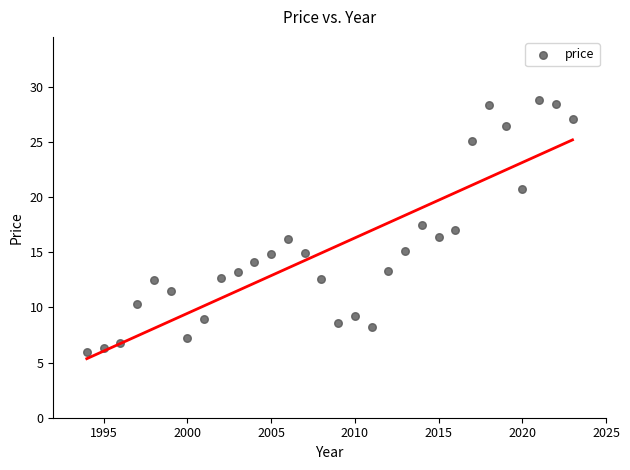

What is the range of X values (max minus min)?

29.0